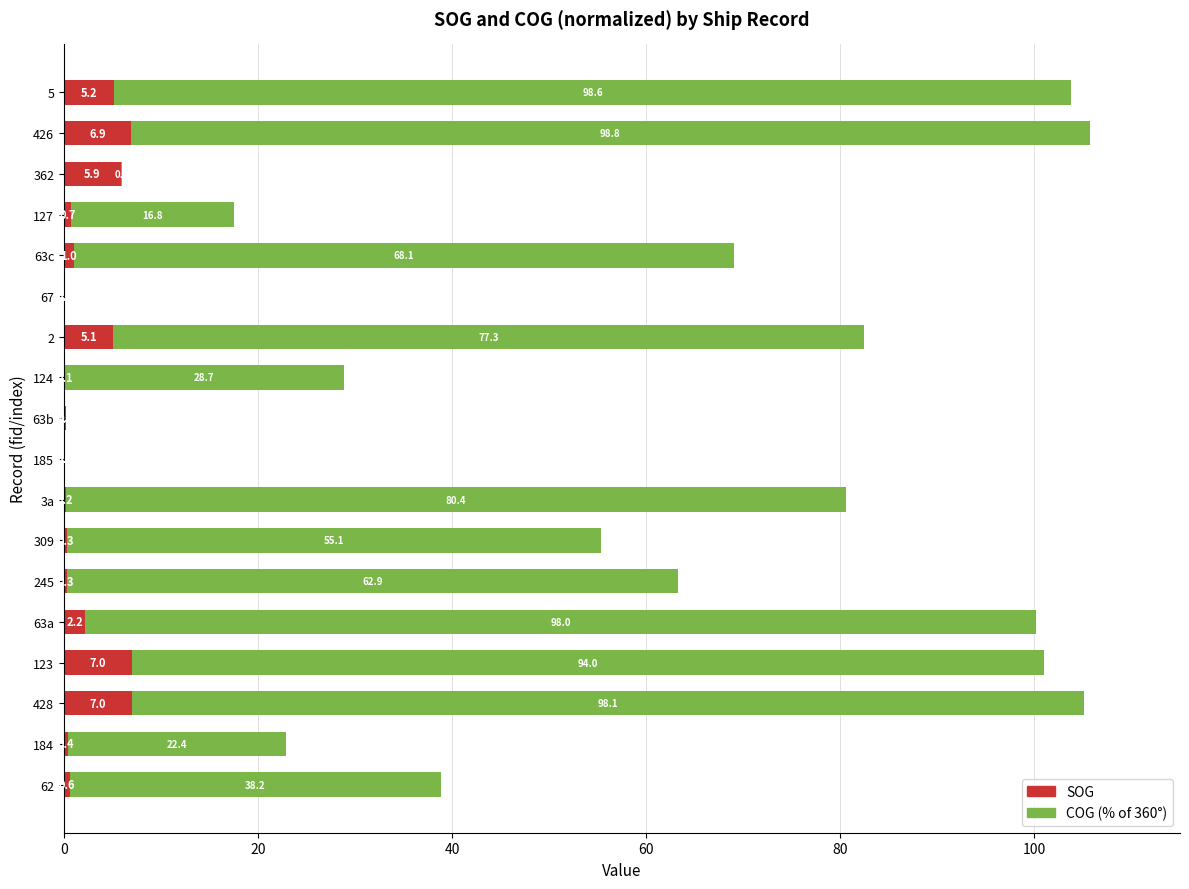

What is the sum of the SOG values at 123 and 428?

14.0